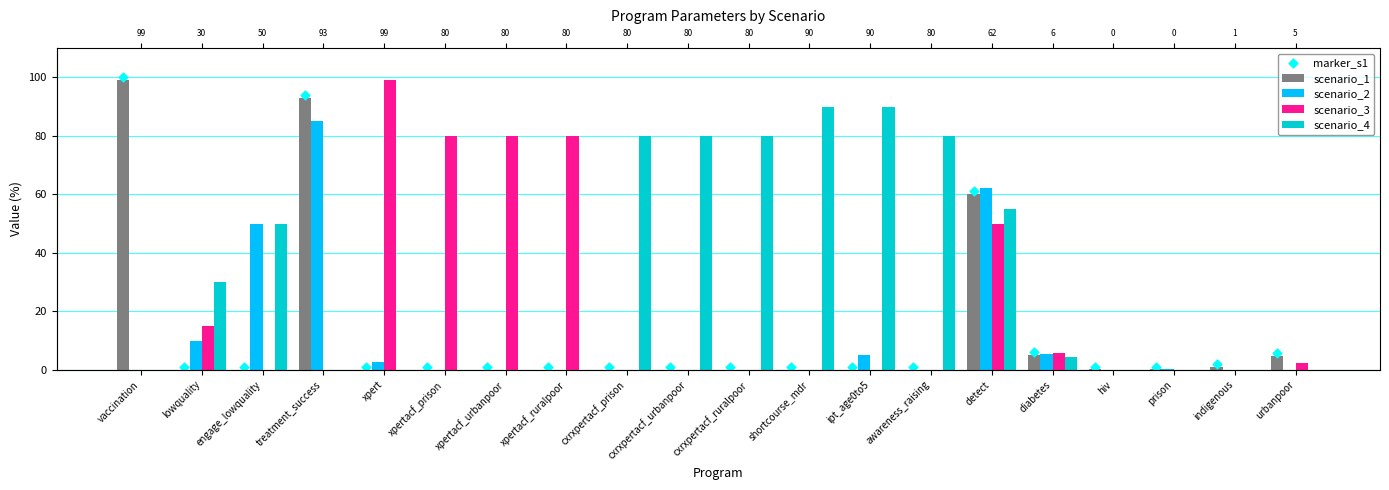

Which series has the largest total across all categories?

scenario_4